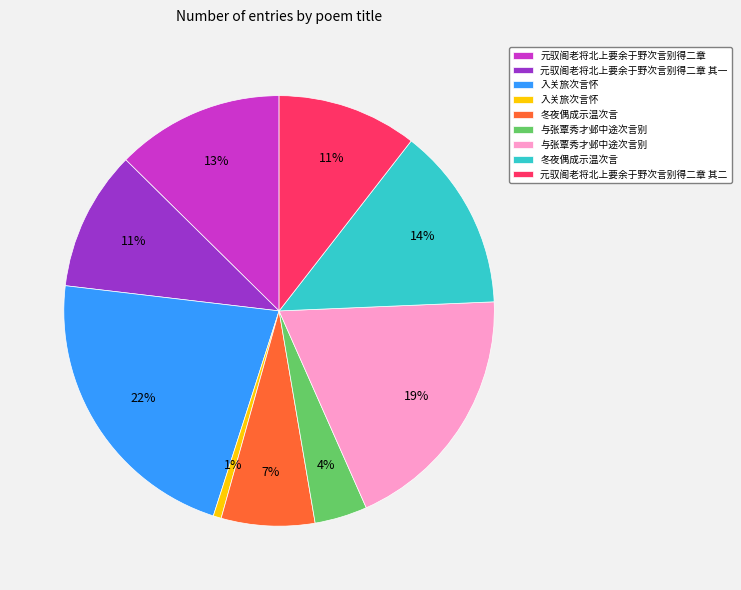

Is there any slice that represents more than half of the pie?

No